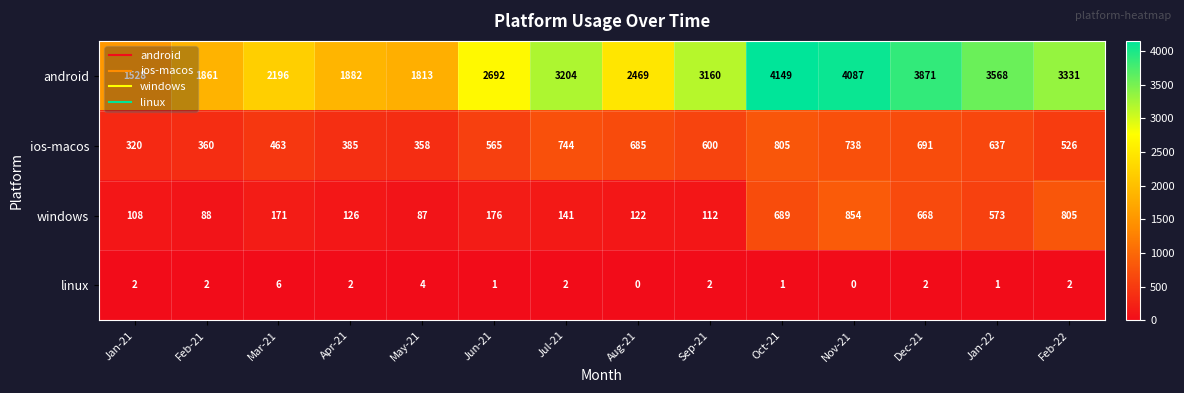

Which series has the largest total across all categories?

android